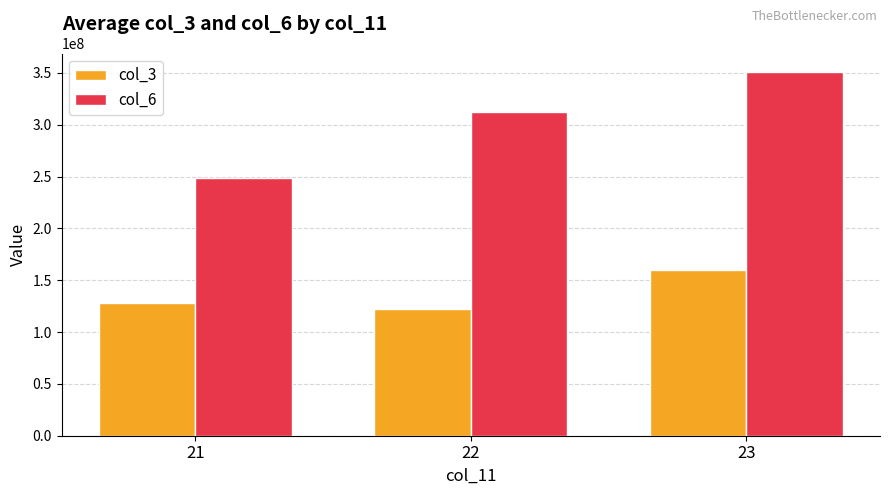

True or false: col_6 has a value of 351167463 at 23.

True